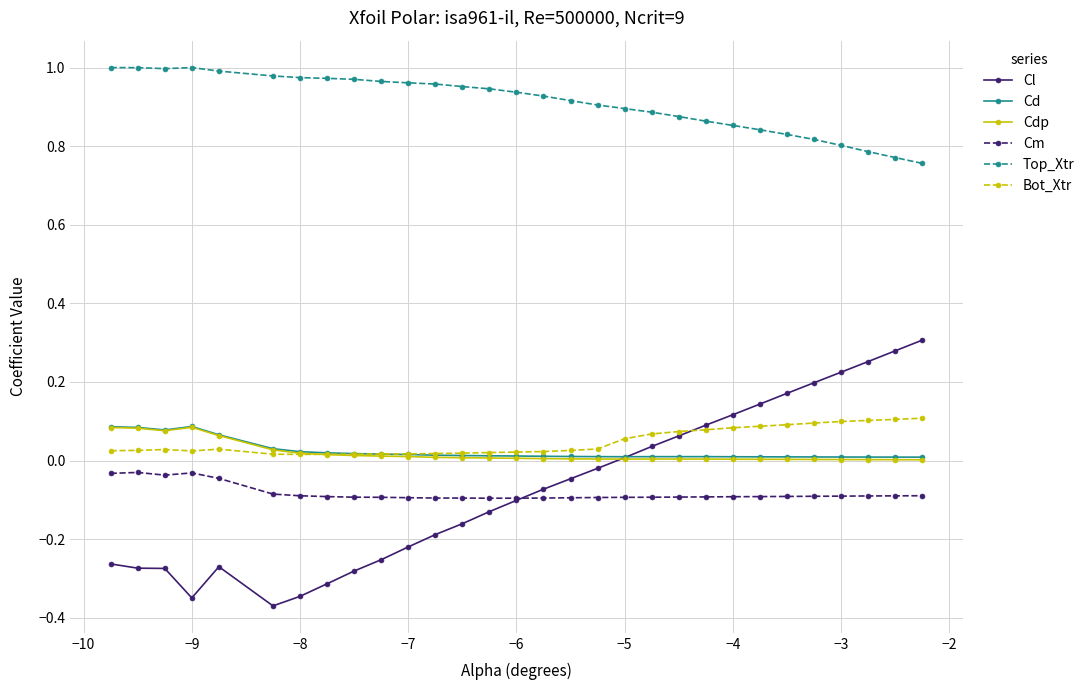

Count the number of categories in the chart.

30